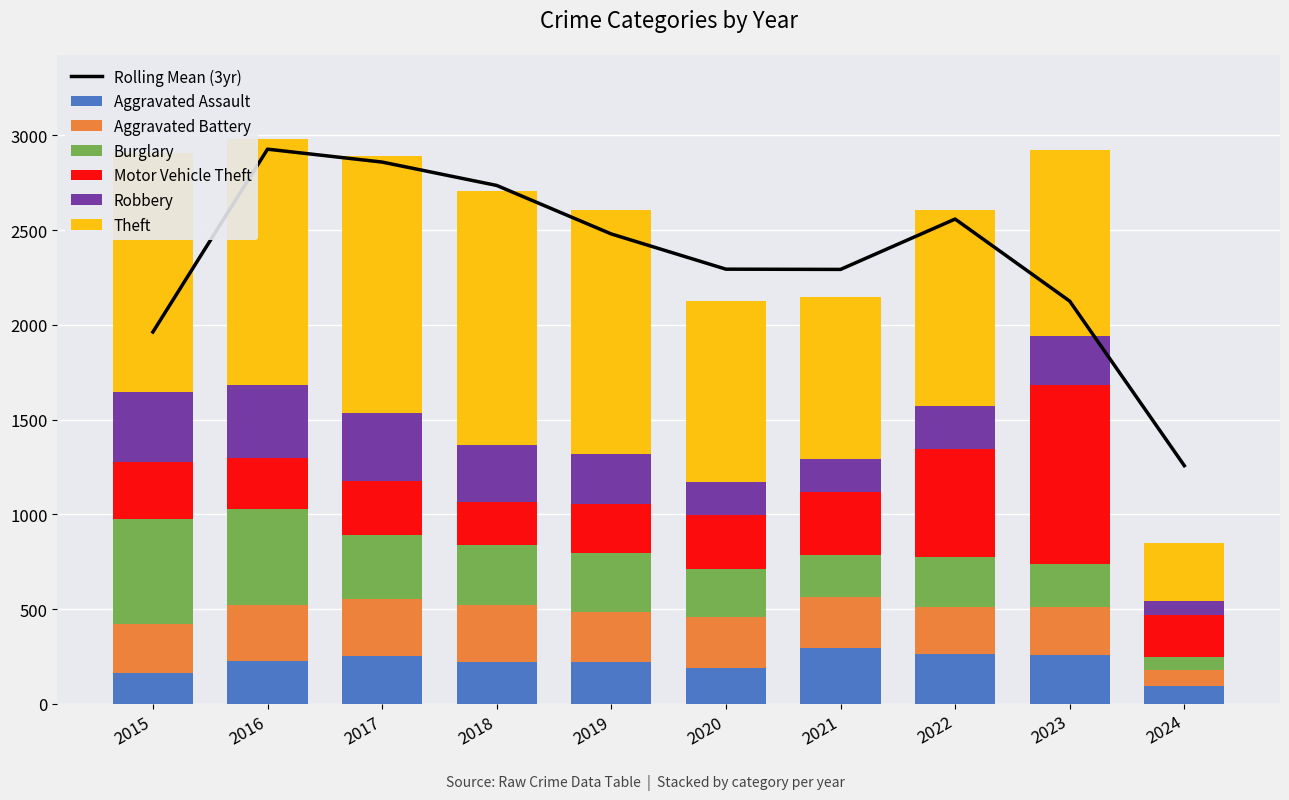

What is the difference between the Burglary values at 2021 and 2017?

119